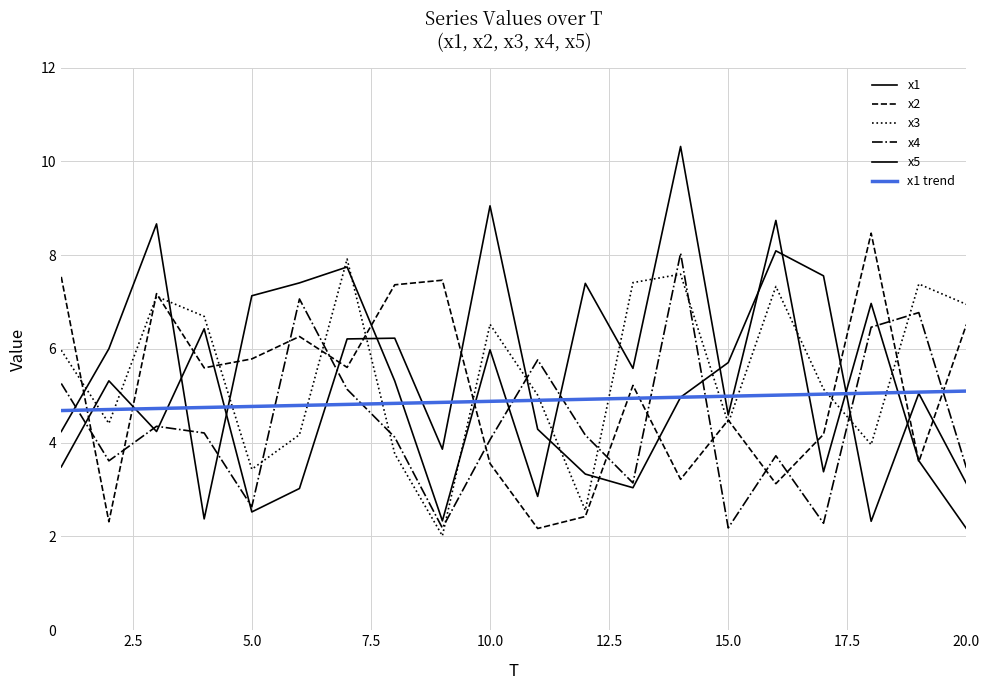

What is the sum of all x4 values?

88.6